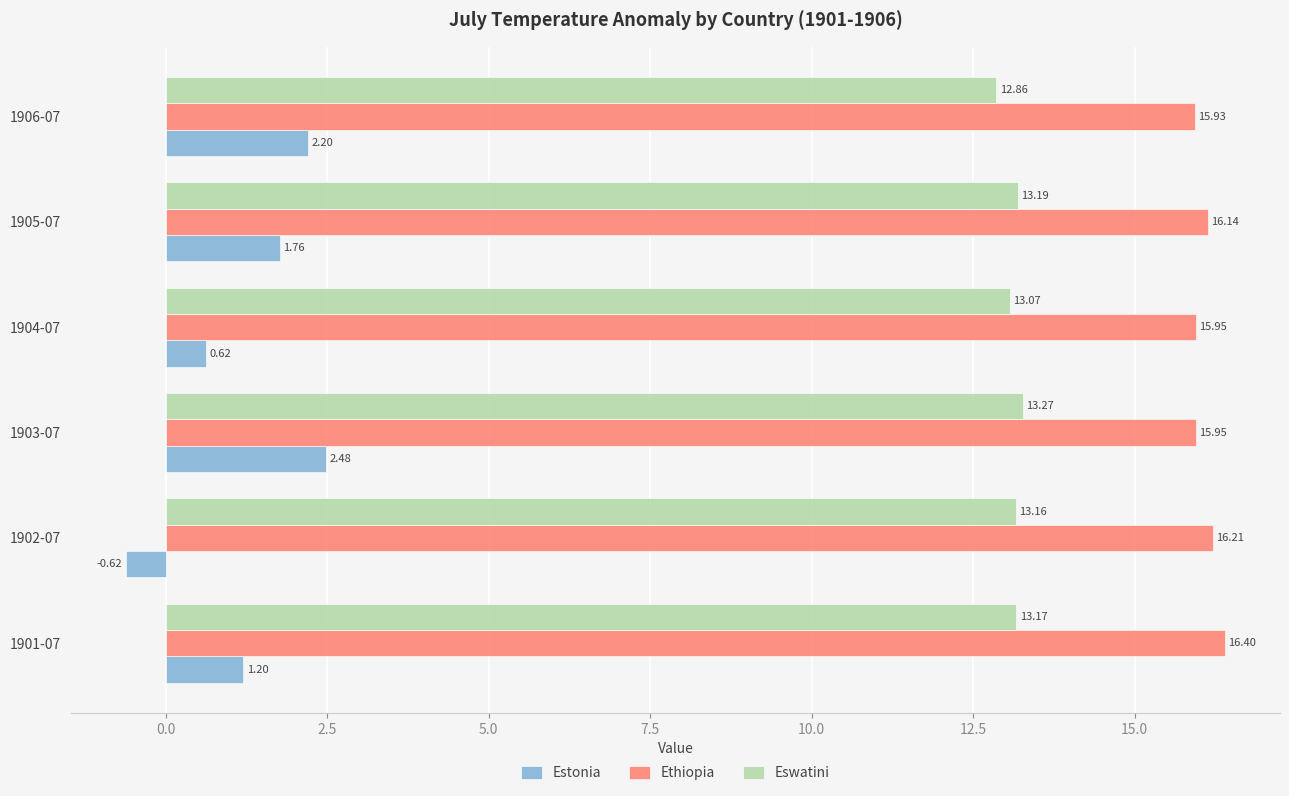

At 1906-07, list the series in order from largest to smallest.

Ethiopia, Eswatini, Estonia